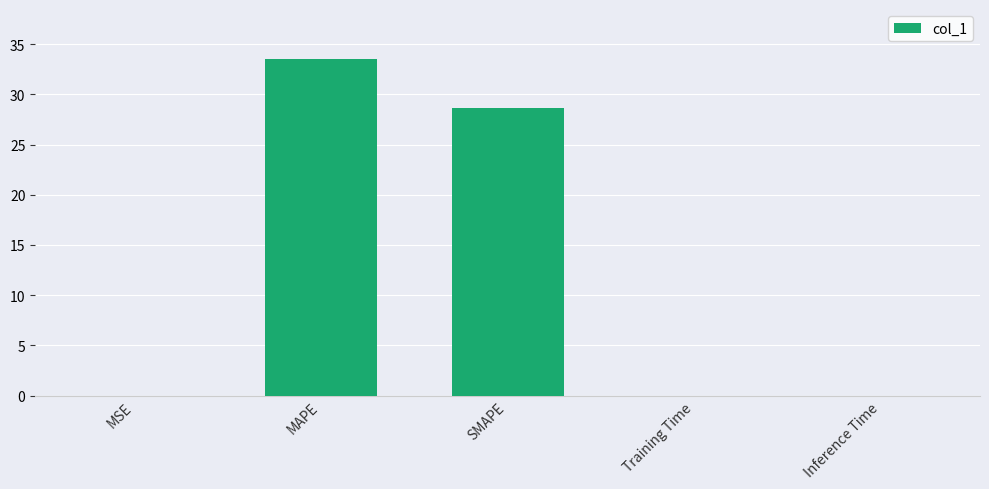

Where is the data nearest to the value 16?

SMAPE